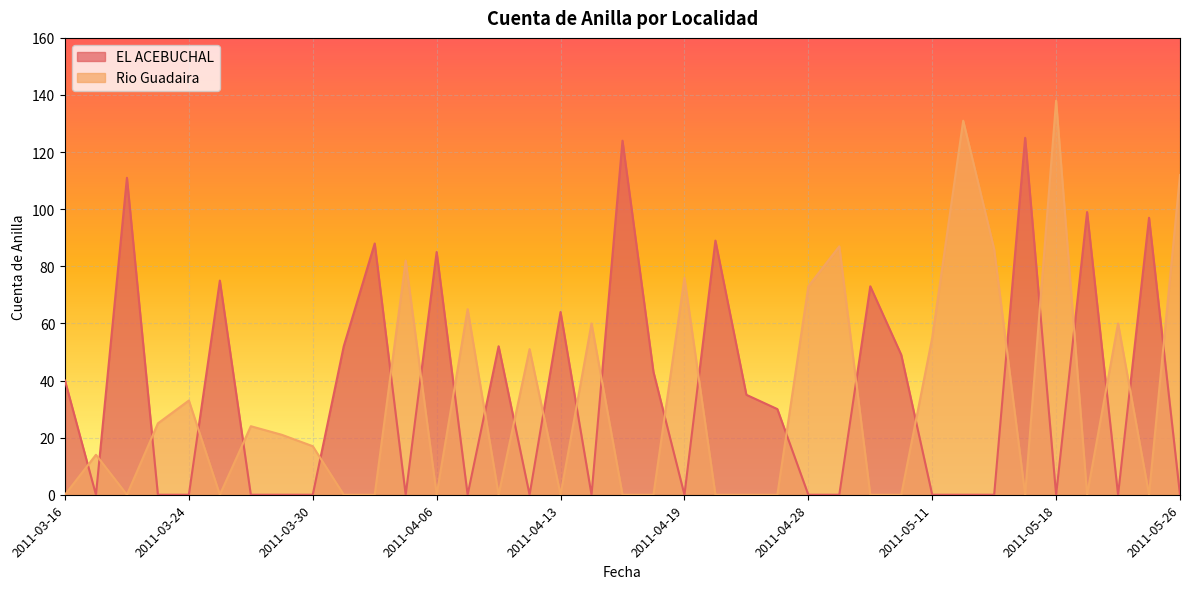

Which series ends up on top after the final intersection of EL ACEBUCHAL and Rio Guadaira?

Rio Guadaira